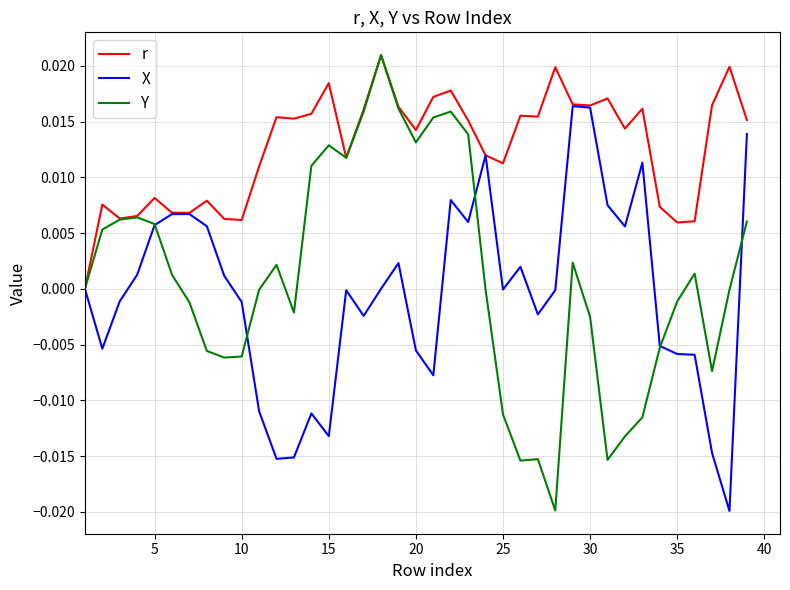

Which series has the largest total across all categories?

r